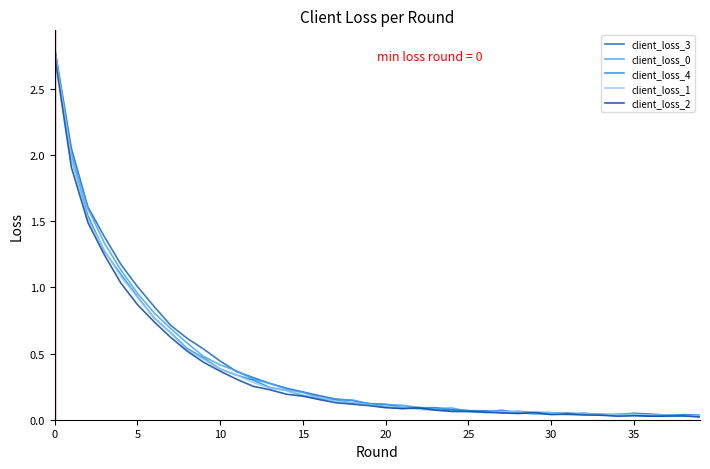

What is the greatest value displayed?

2.8